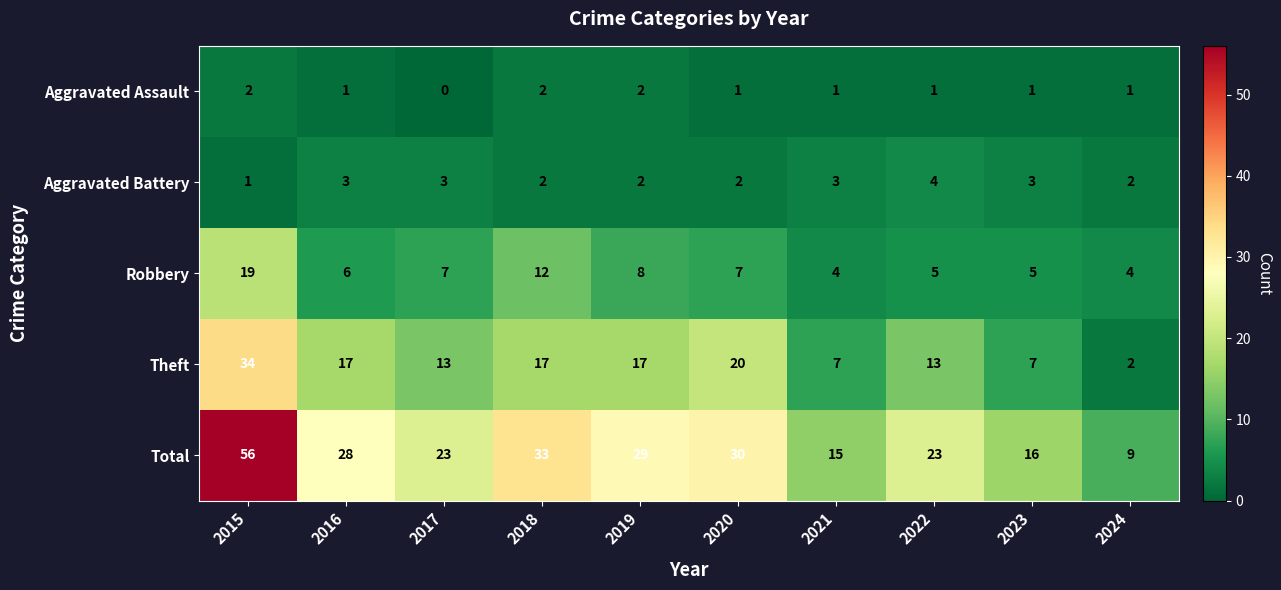

What is the difference between the Theft values at 2023 and 2016?

10